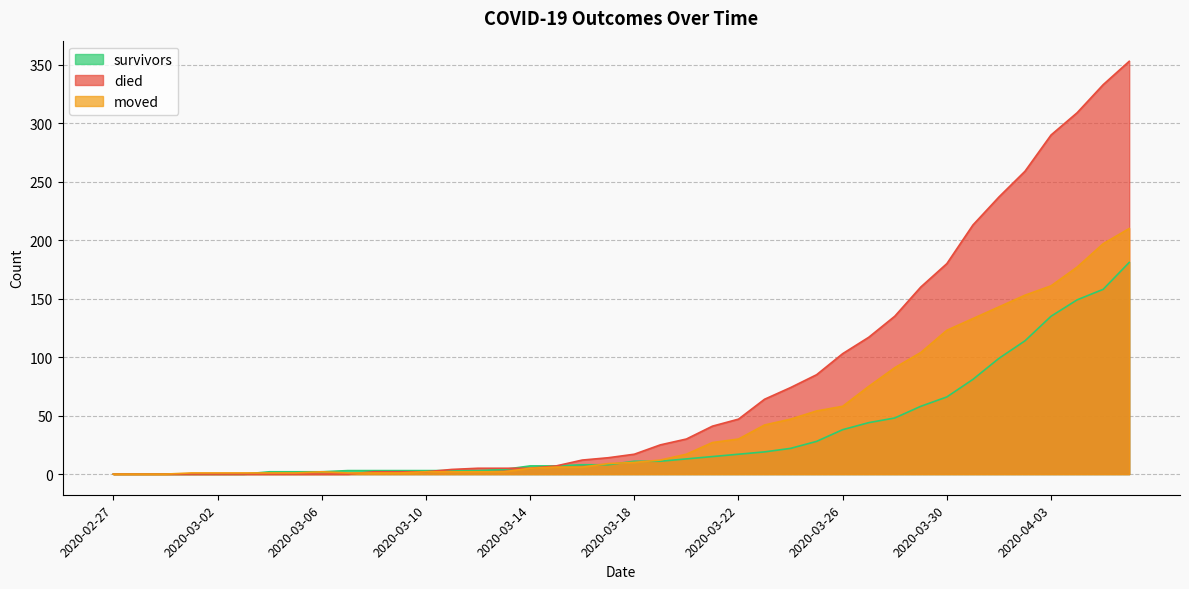

Which series has the largest total across all categories?

died